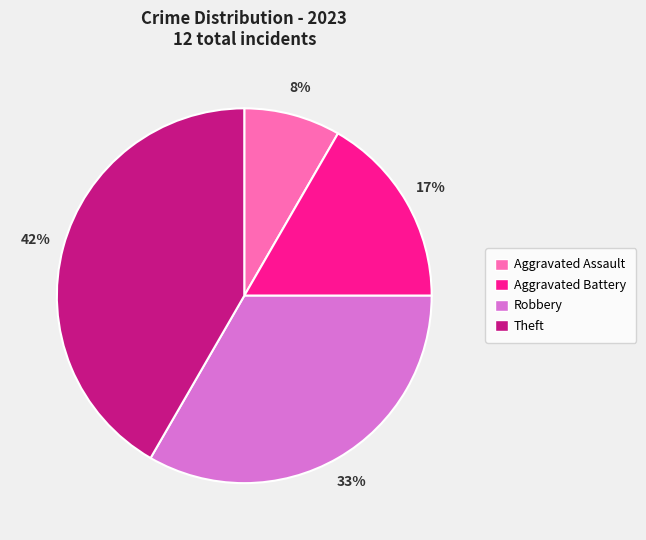

The Theft slice represents 53% of the pie. True or false?

False